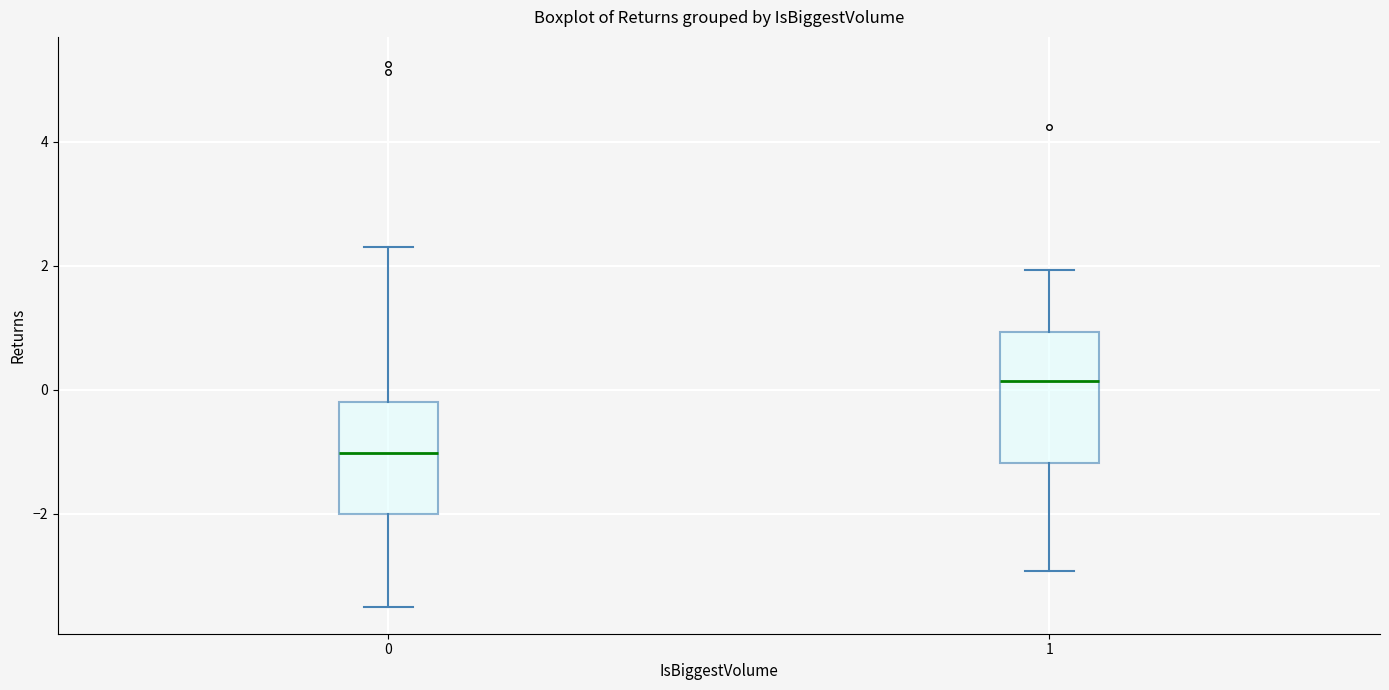

Reading left to right, transcribe this box plot: for each box, give where its median line is, the range the box spans, and where its two whiskers end, as read against the y-axis. The values are not printed on the chart, so give them approximately, as read against the axis.

0: median -1.0, box -2.0 to -0.2, whiskers -3.4 to 2.4
1: median 0.2, box -1.2 to 1.0, whiskers -3.0 to 2.0